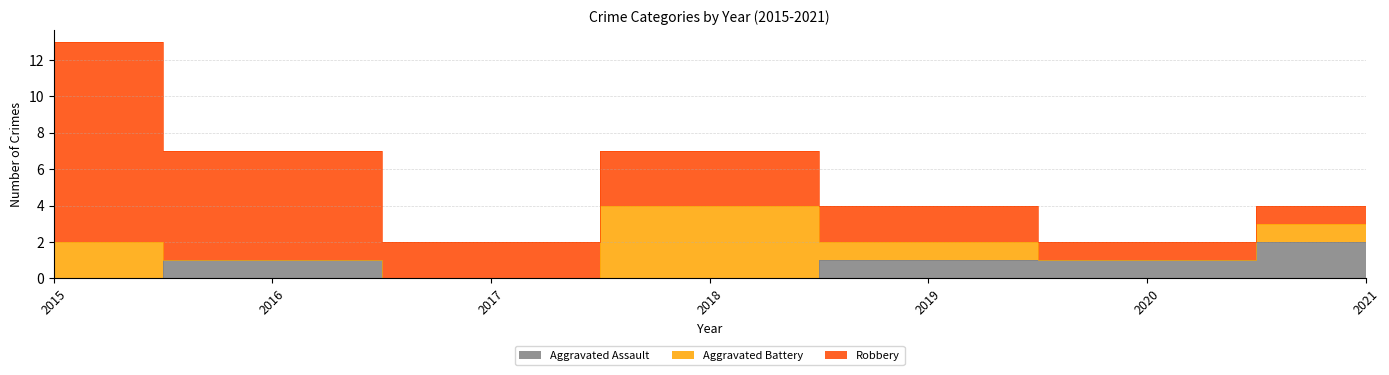

What is the total value across all series at 2015?

13